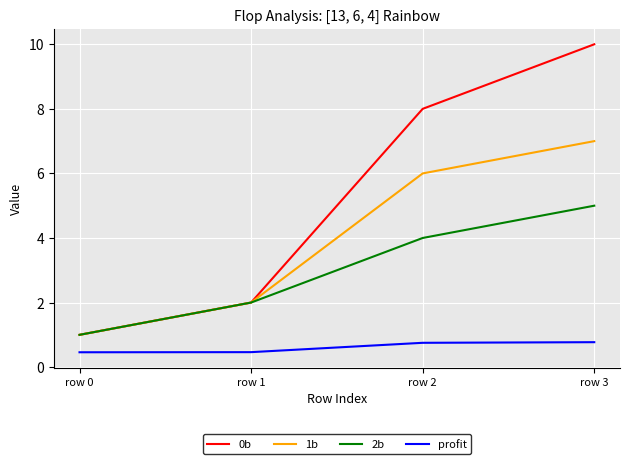

What is the total value across all series at row 2?

18.8